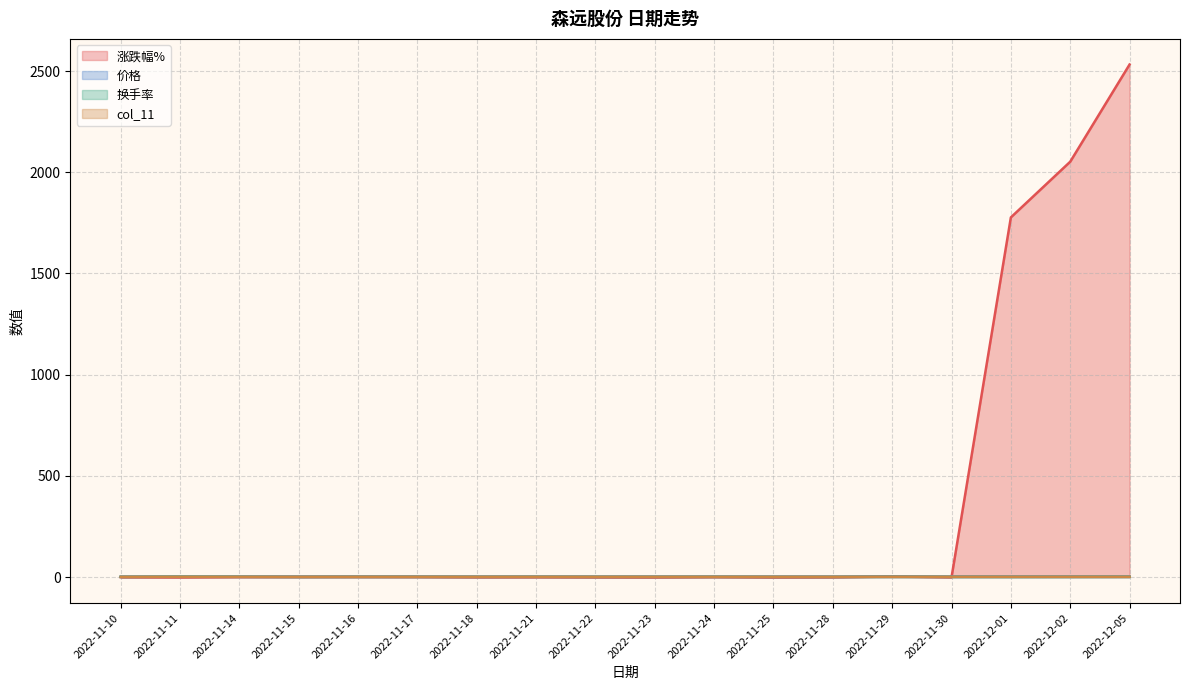

Which has a higher value, 2022-12-05 or 2022-11-15?

2022-12-05